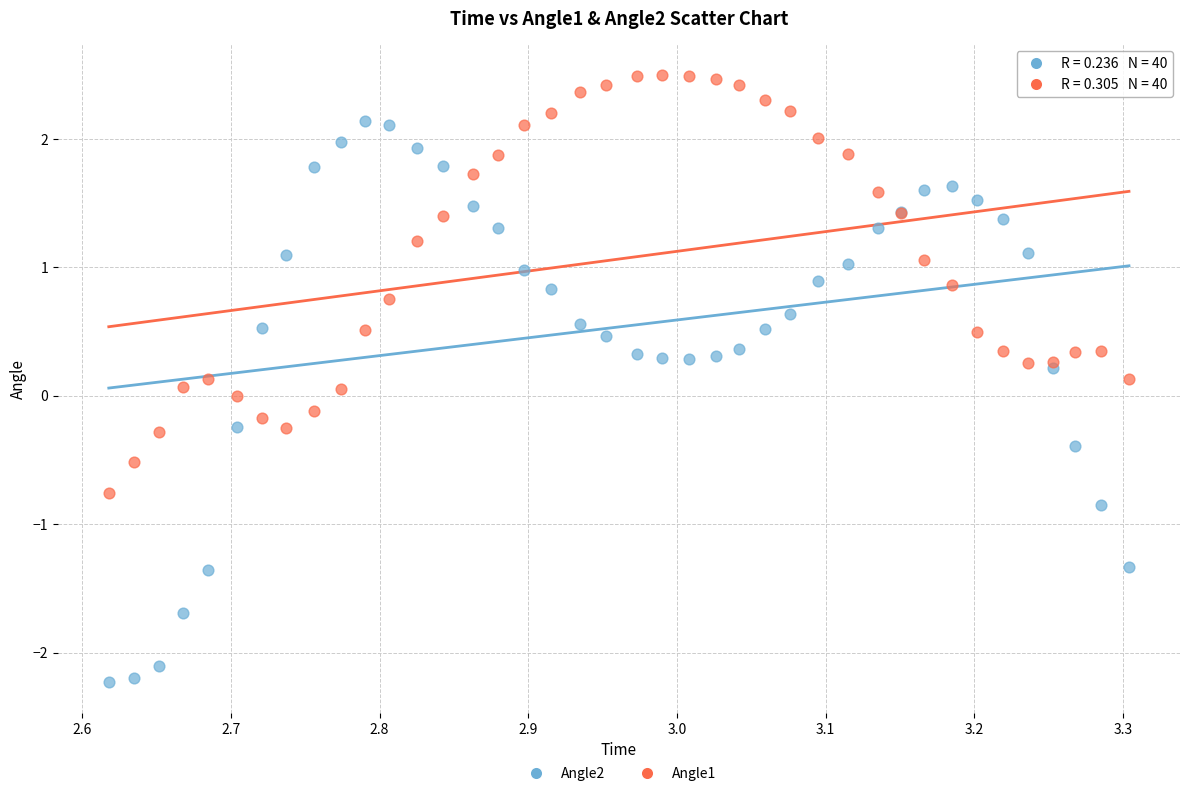

What are all the series names shown in the legend?

Angle2, Angle1